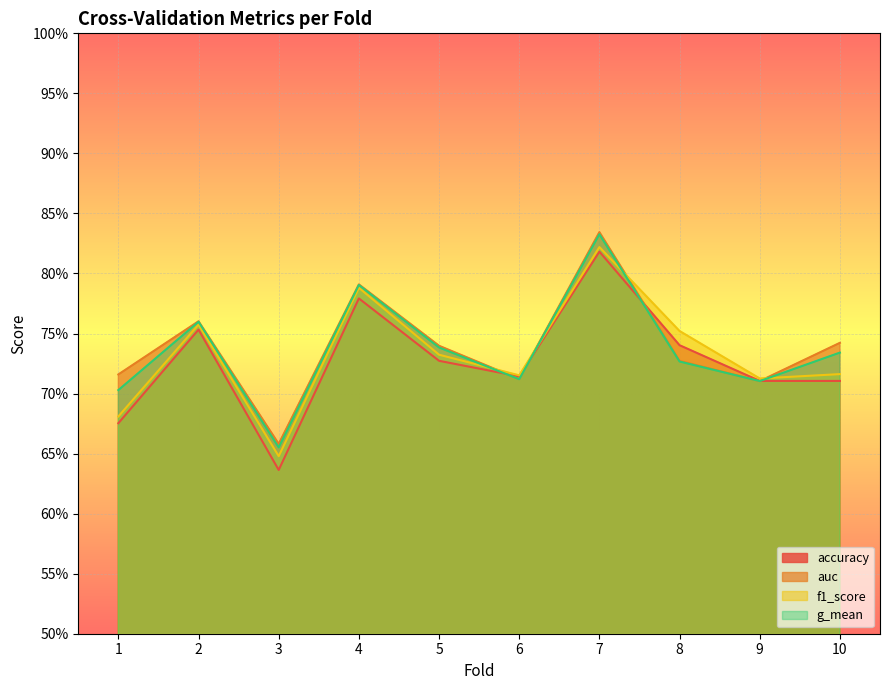

True or false: auc and f1_score intersect in this chart.

True